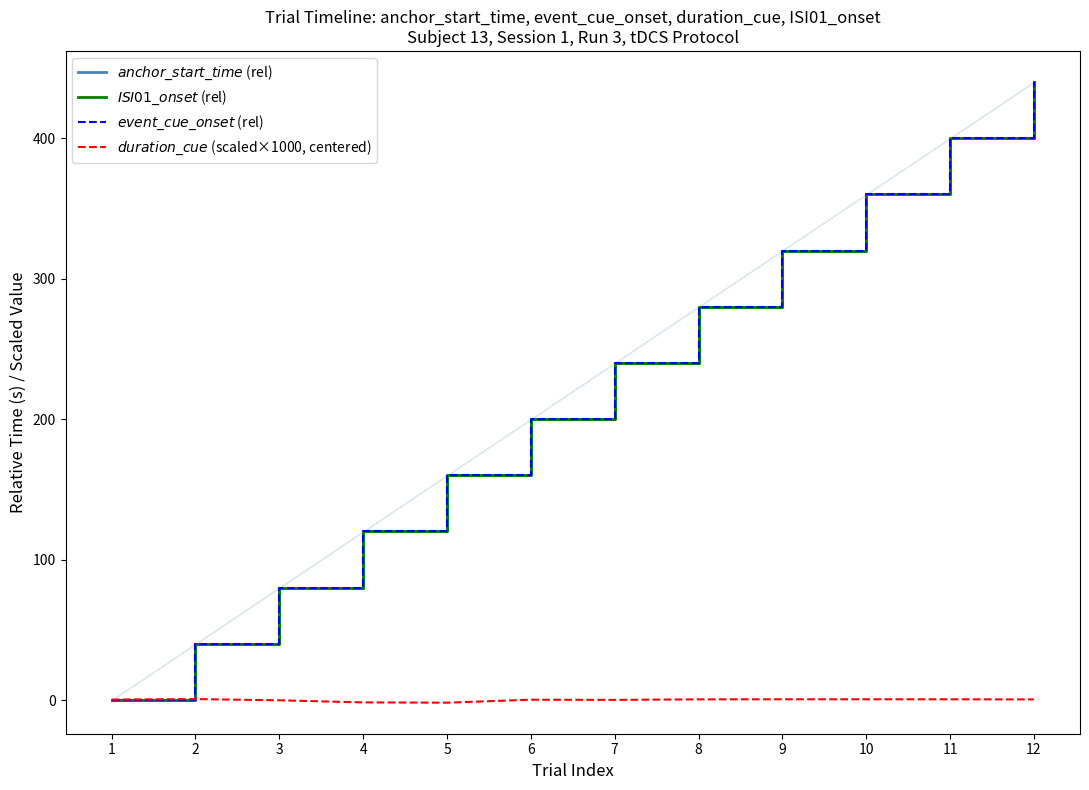

What is the greatest value displayed?

440.2